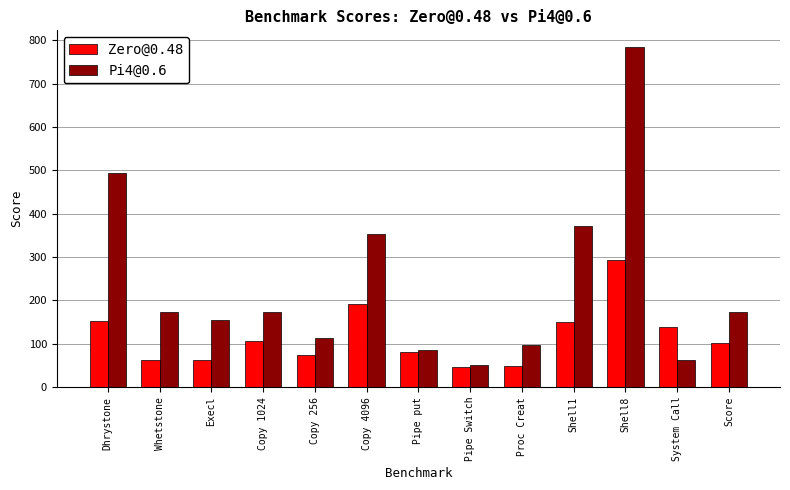

Are the bars grouped side by side (vs. stacked)?

Yes